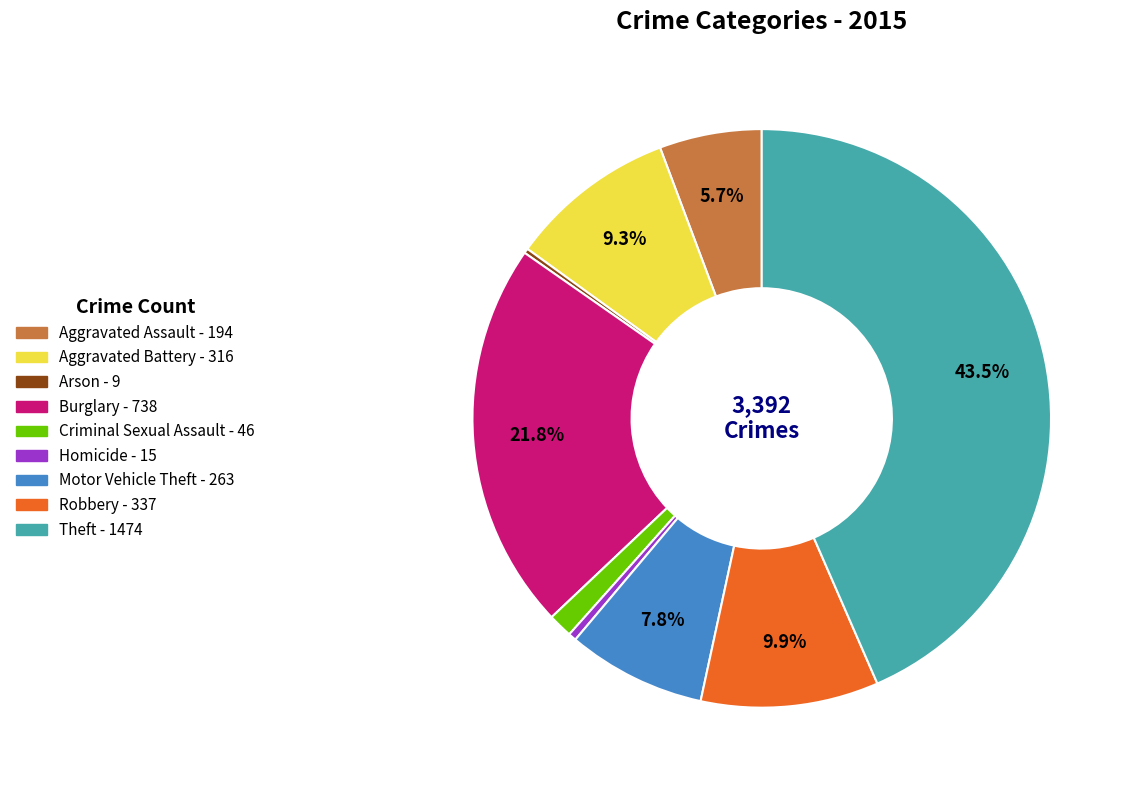

Which has a higher value, Homicide or Motor Vehicle Theft?

Motor Vehicle Theft